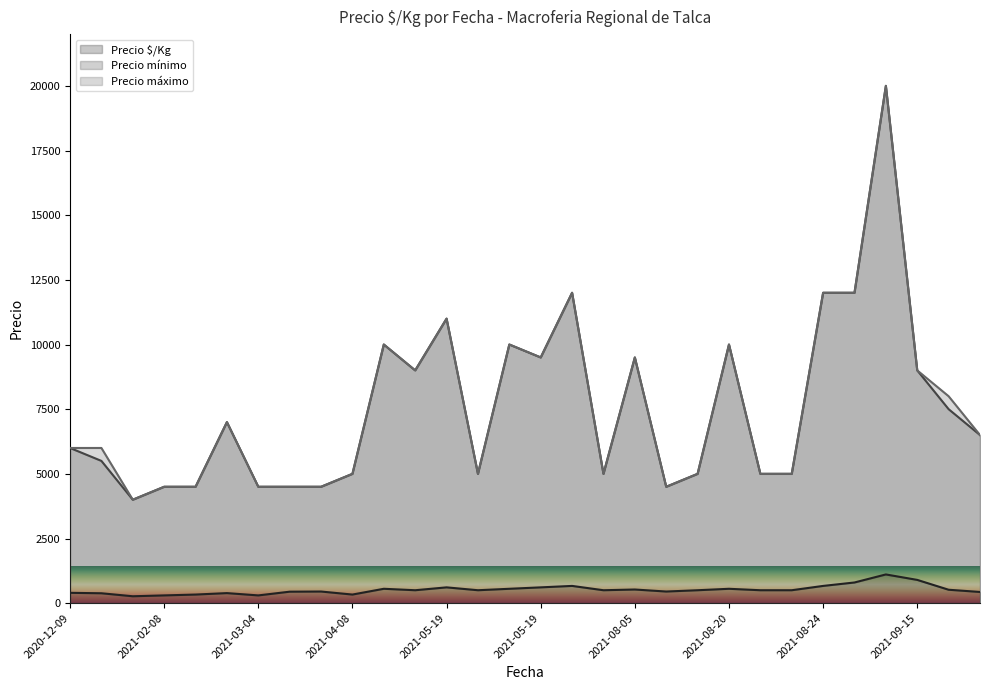

Reading left to right, list all the values displayed in this chart.

Precio $/Kg: 400	383	267	300	333	389	300	444	450	333	556	500	611	500	556	611	667	500	528	450	500	556	500	500	667	800	1111	900	519	433
Precio mínimo: 6000	5500	4000	4500	4500	7000	4500	4500	4500	5000	10000	9000	11000	5000	10000	9500	12000	5000	9500	4500	5000	10000	5000	5000	12000	12000	20000	9000	7500	6500
Precio máximo: 6000	6000	4000	4500	4500	7000	4500	4500	4500	5000	10000	9000	11000	5000	10000	9500	12000	5000	9500	4500	5000	10000	5000	5000	12000	12000	20000	9000	8000	6500